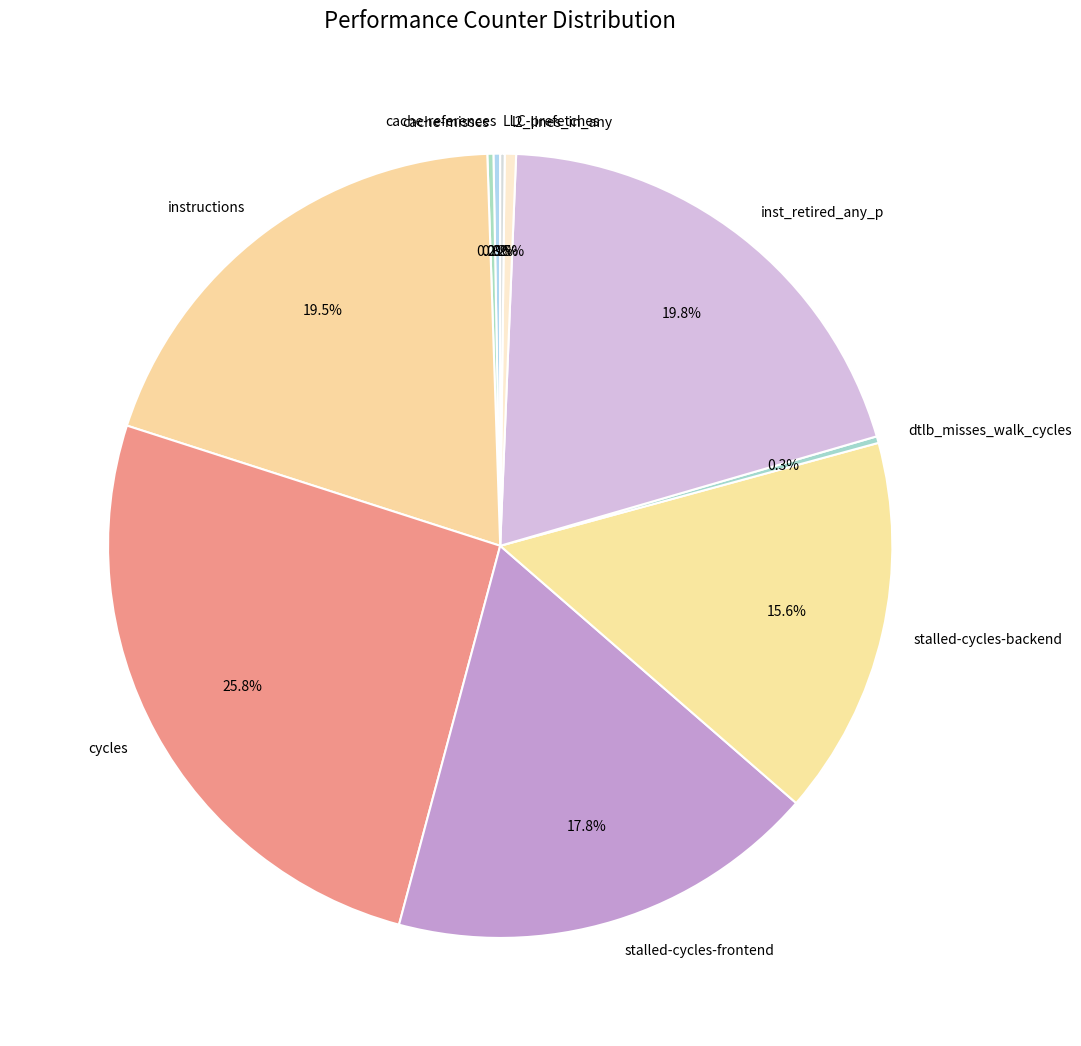

Do stalled-cycles-backend and stalled-cycles-frontend together represent more than half of the pie?

No